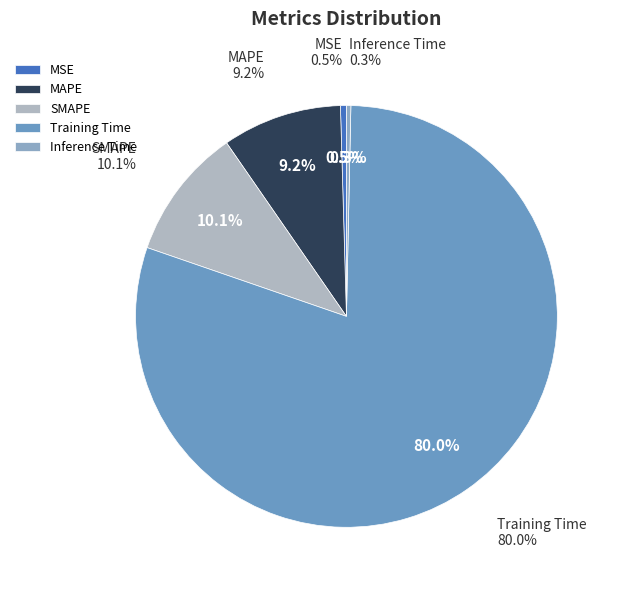

To the nearest percent, what is the combined percentage of Inference Time and MAPE?

10%